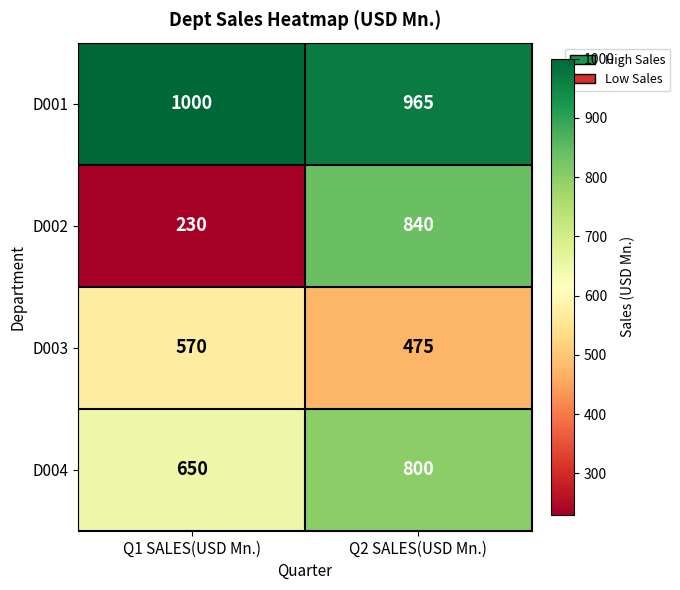

Reading right to left, transcribe all the data shown in this chart.

D001: Q2 SALES(USD Mn.)=965	Q1 SALES(USD Mn.)=1000
D002: Q2 SALES(USD Mn.)=840	Q1 SALES(USD Mn.)=230
D003: Q2 SALES(USD Mn.)=475	Q1 SALES(USD Mn.)=570
D004: Q2 SALES(USD Mn.)=800	Q1 SALES(USD Mn.)=650